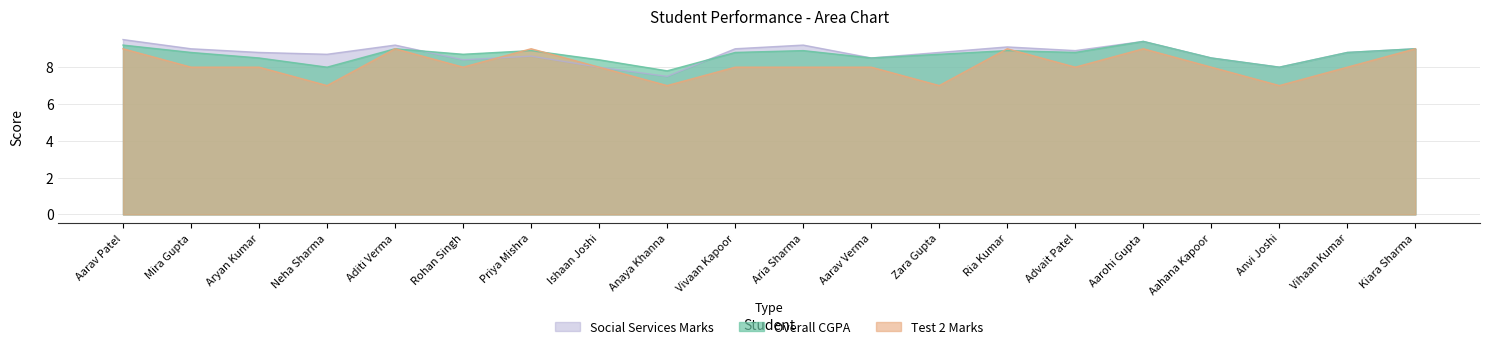

Is it true that Test 2 Marks equals 2.7 at Zara Gupta?

False